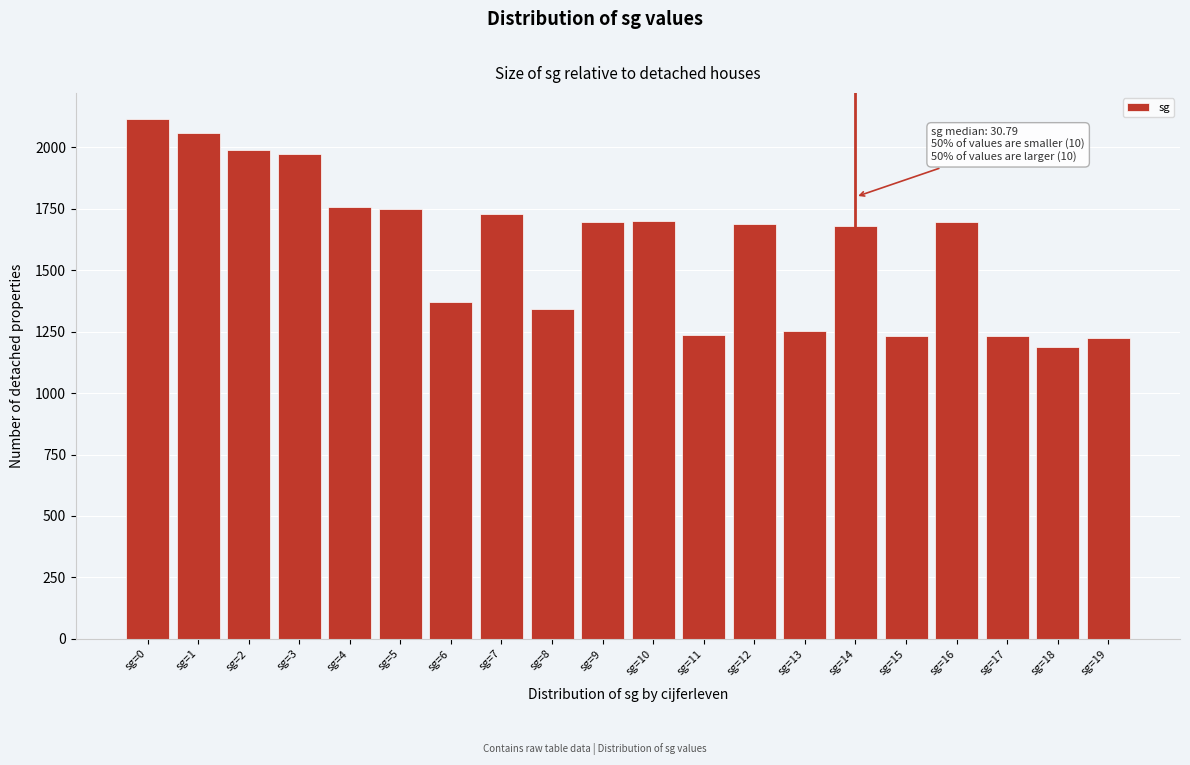

What is the value of the 17th bar from the left?

1697